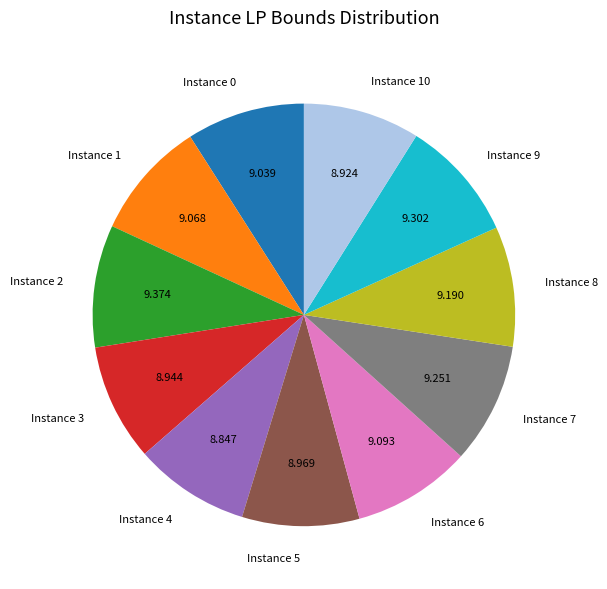

Do Instance 9 and Instance 1 together represent more than half of the pie?

No